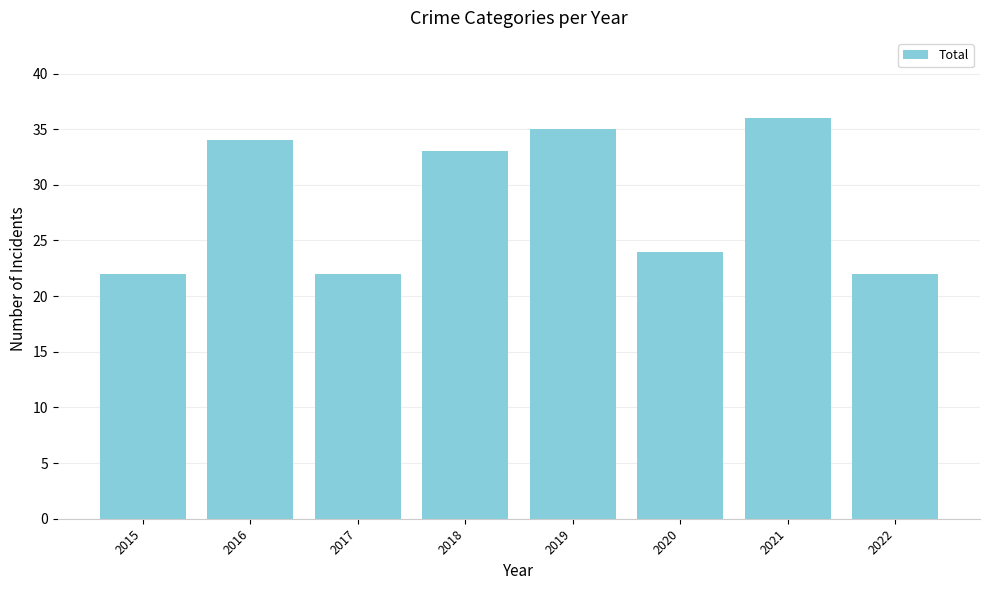

The value at 2022 is 22. True or false?

True